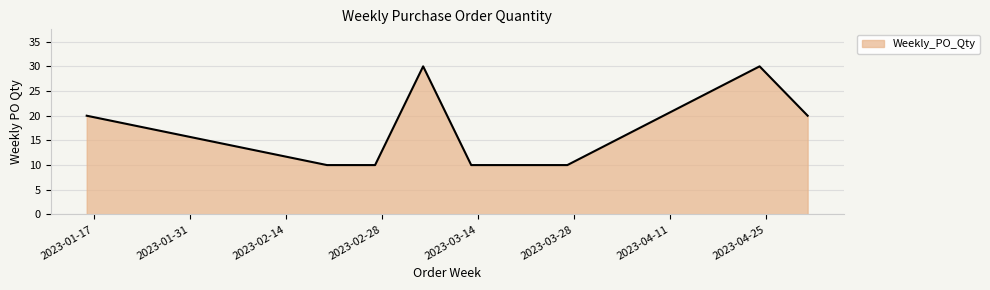

How many lines are shown in the chart?

1